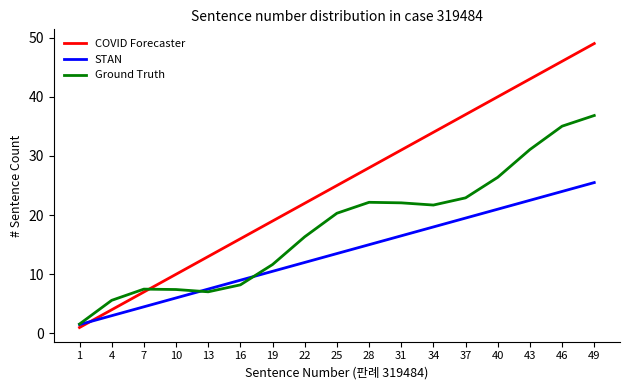

Which series has the widest spread of values?

COVID Forecaster